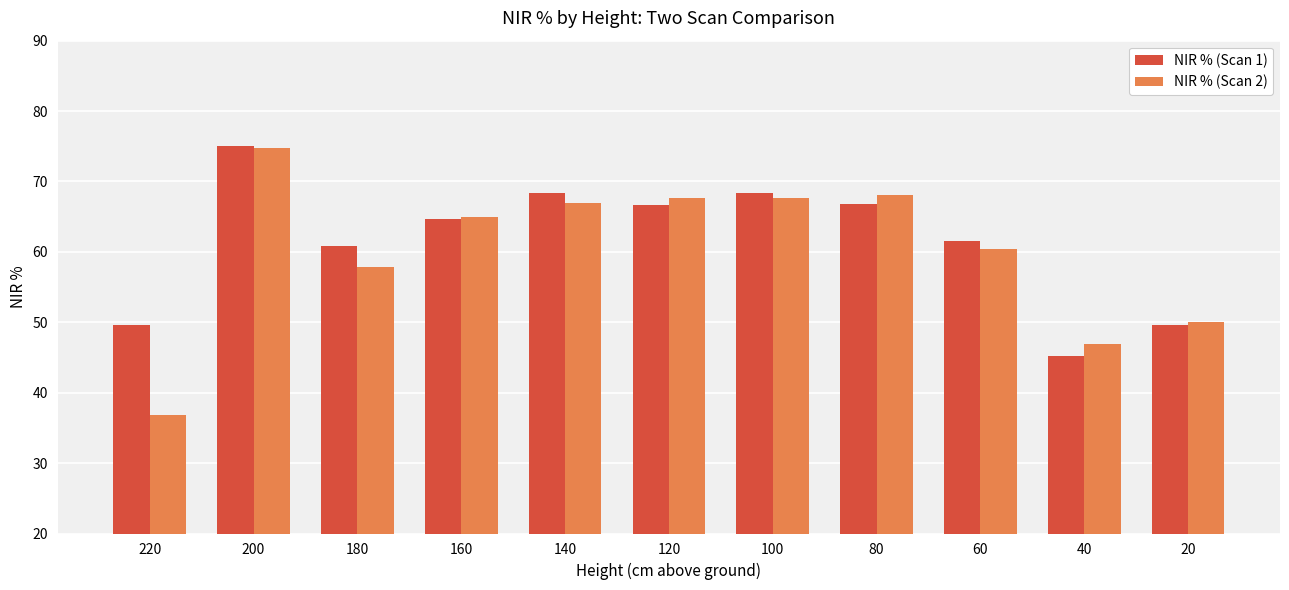

List the series in order of their overall mean, lowest first.

NIR % (Scan 2), NIR % (Scan 1)